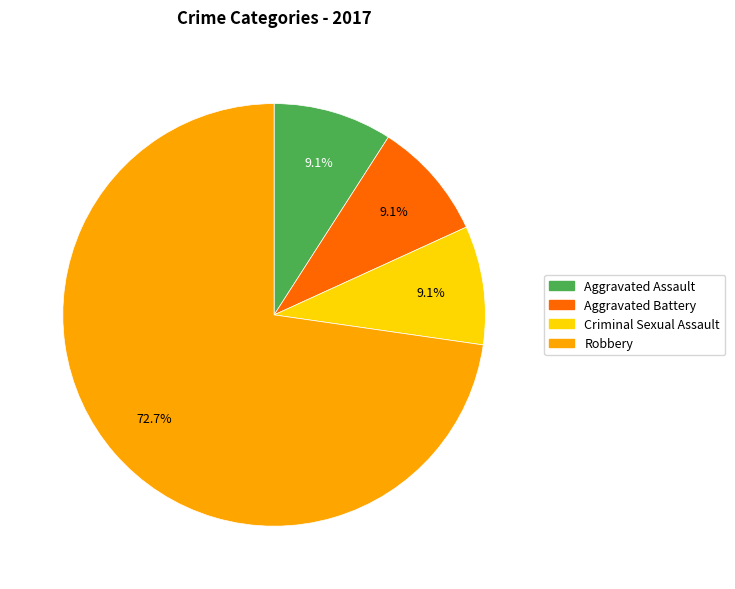

How many slices are in this pie chart?

4